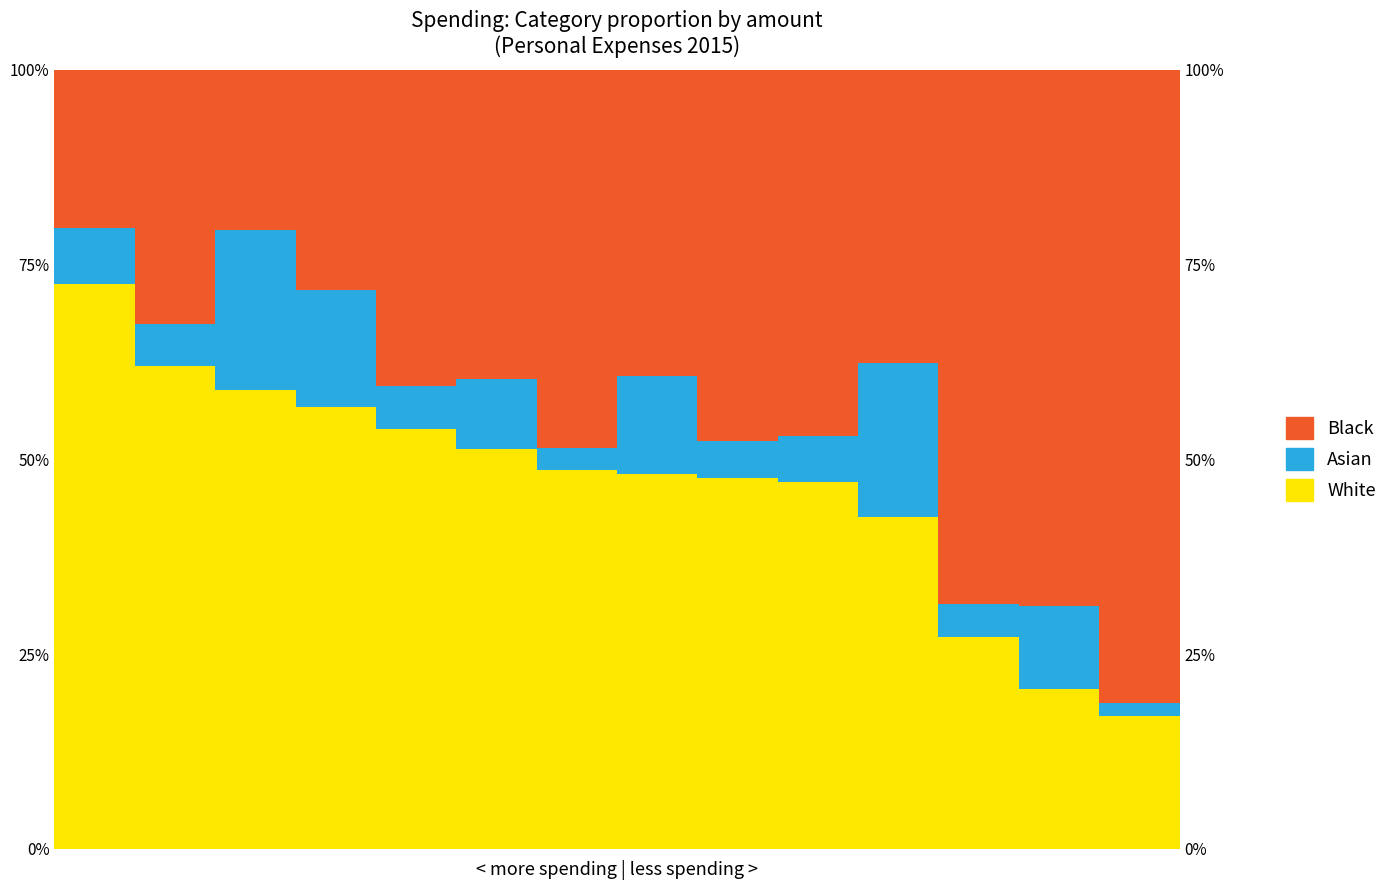

At 9, list the series in order from smallest to largest.

Asian, Black, White